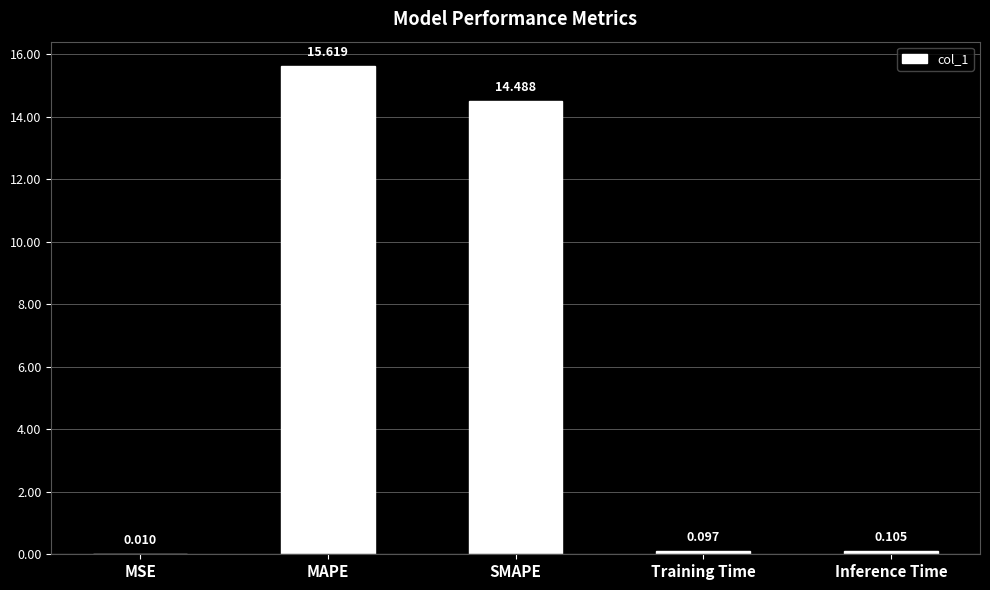

At which label is the value closest to 7?

Inference Time